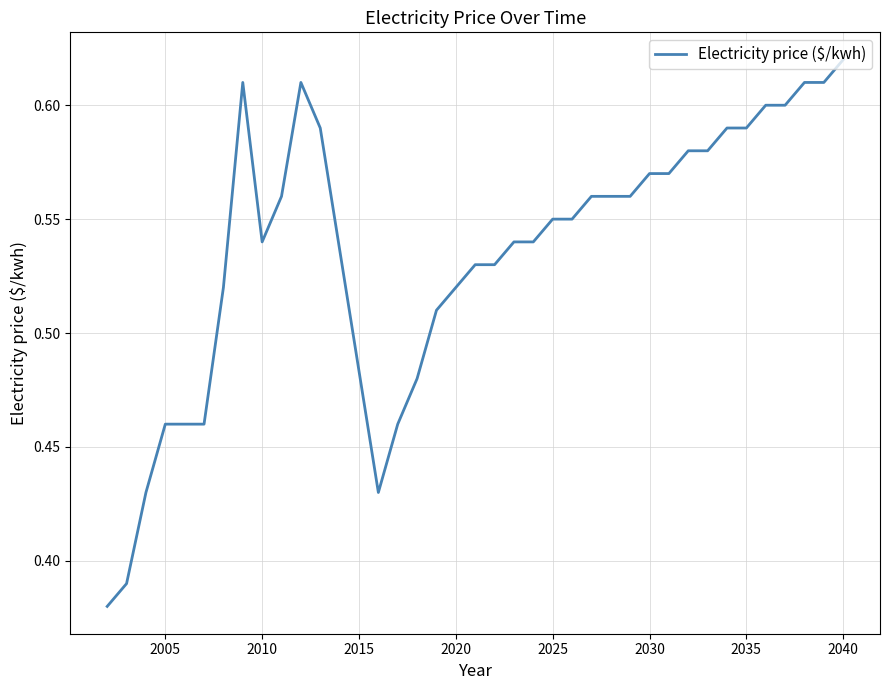

How many series are shown in this chart?

1